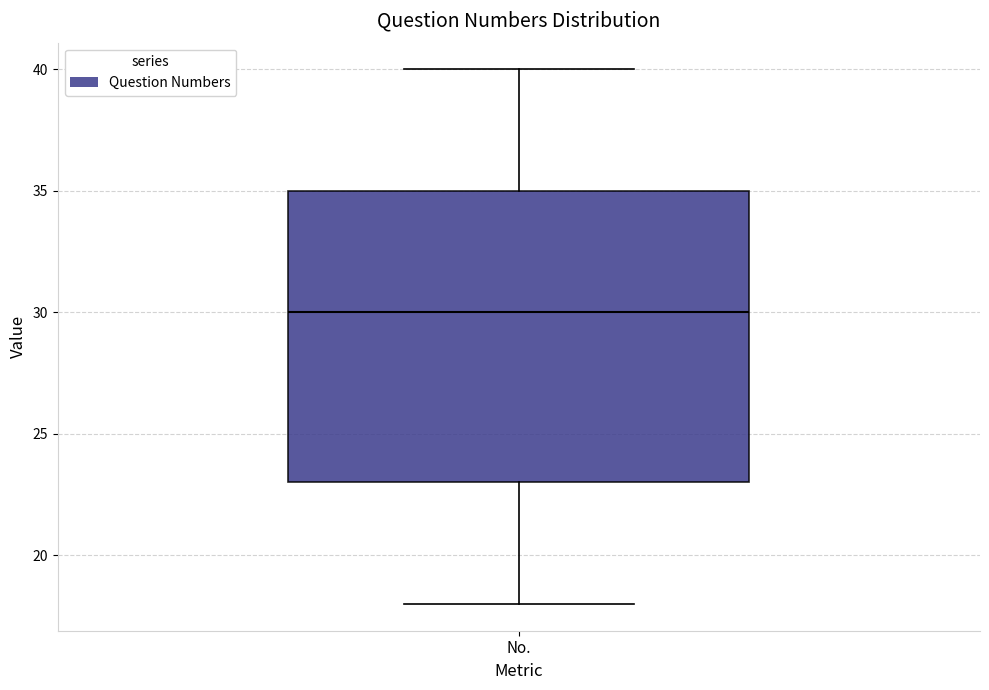

Where does the lower whisker of the box for No. end on the y-axis? The values are not printed on the chart, so give them approximately, as read against the axis.

18